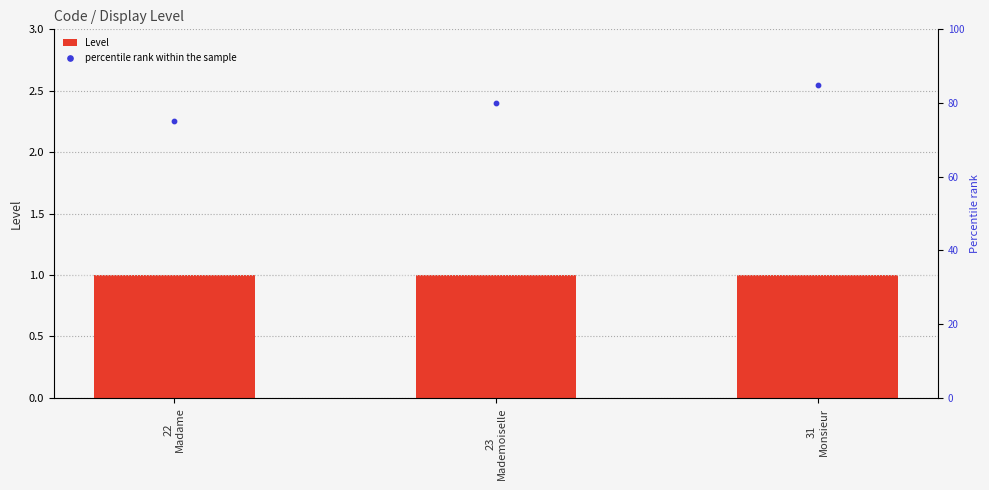

What are all the series names shown in the legend?

Level, percentile rank within the sample